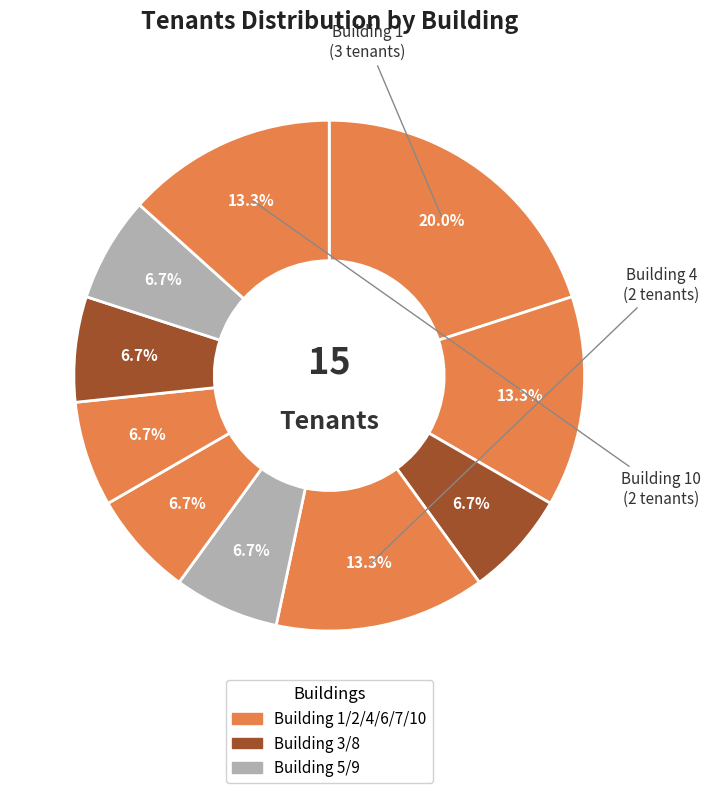

How many segments does this pie chart have?

10